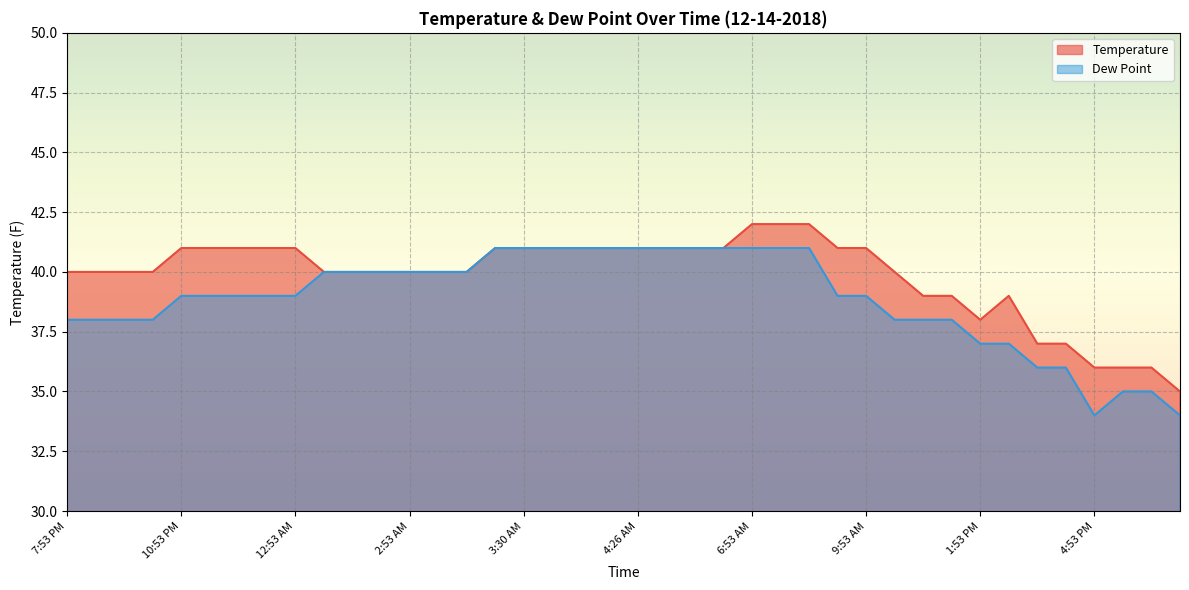

Rank the categories by Dew Point value from highest to lowest.

3:24 AM, 3:30 AM, 3:53 AM, 4:10 AM, 4:12 AM, 4:26 AM, 4:42 AM, 4:53 AM, 5:53 AM, 6:53 AM, 7:24 AM, 7:53 AM, 1:38 AM, 1:53 AM, 2:29 AM, 2:53 AM, 3:05 AM, 3:11 AM, 10:53 PM, 11:15 PM, 11:41 PM, 11:53 PM, 12:53 AM, 8:53 AM, 9:53 AM, 7:53 PM, 8:53 PM, 9:36 PM, 9:53 PM, 10:53 AM, 11:53 AM, 12:53 PM, 1:53 PM, 2:53 PM, 3:43 PM, 3:53 PM, 5:17 PM, 5:53 PM, 4:53 PM, 6:53 PM